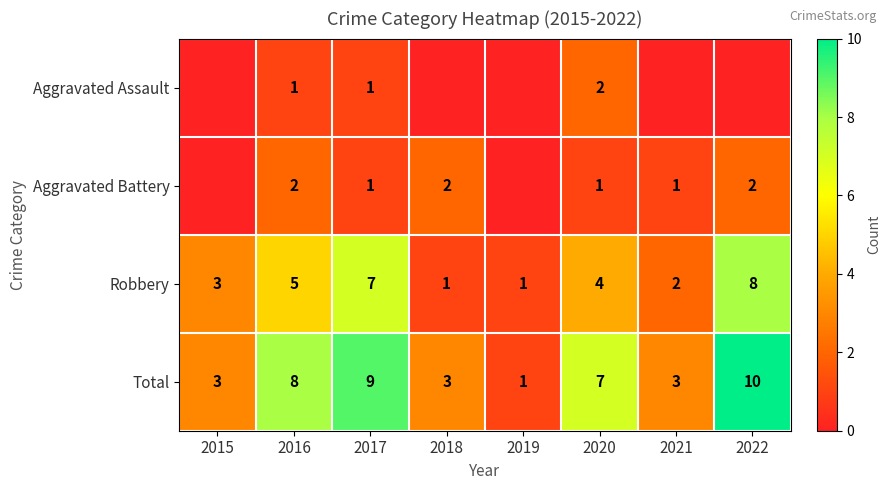

The Total series shows 5 at 2021. True or false?

False